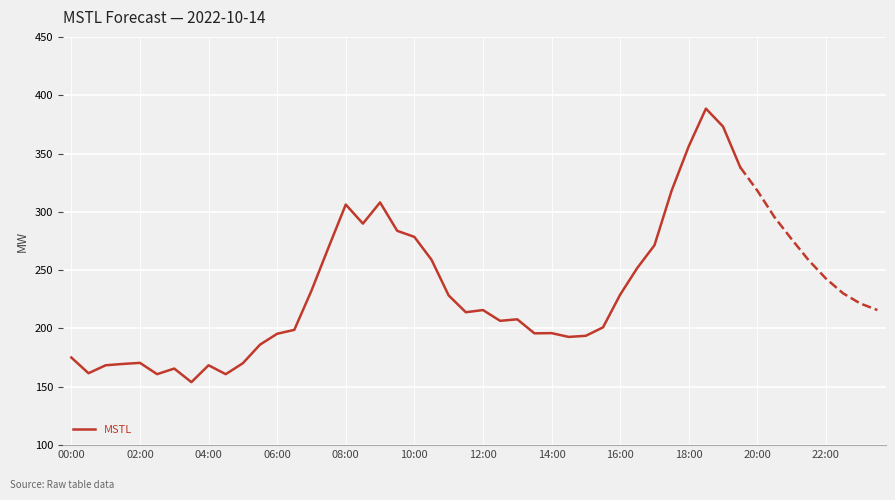

What is the minimum value for MSTL?

154.0